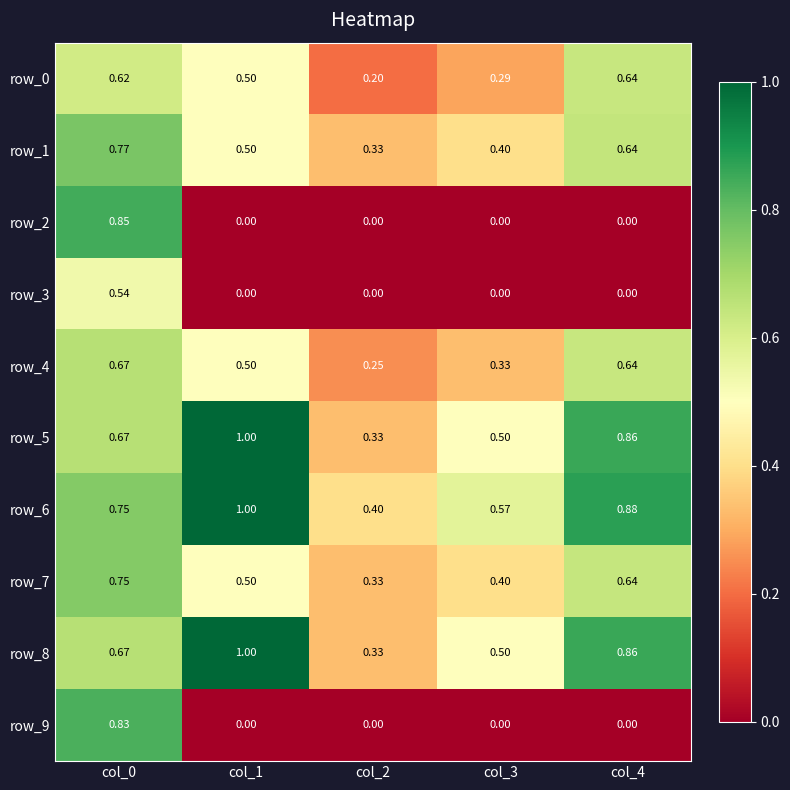

At which label does row_1 reach its peak?

col_0